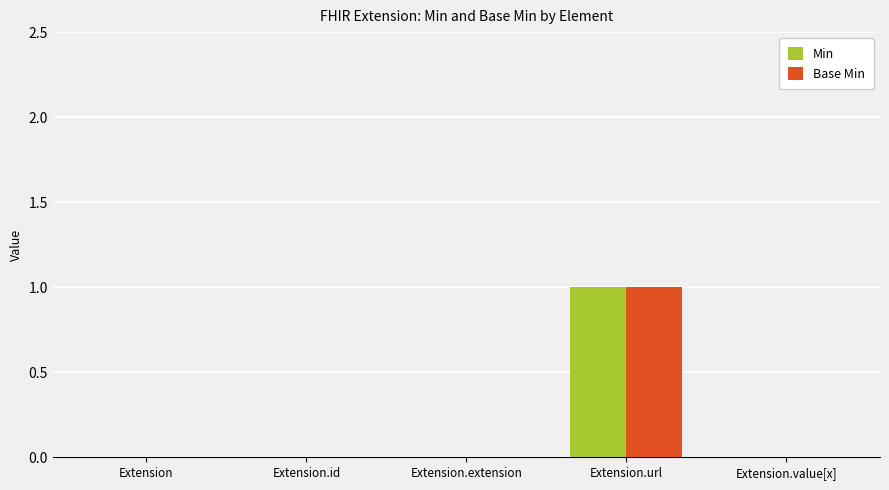

What is the sum of all Base Min values?

1